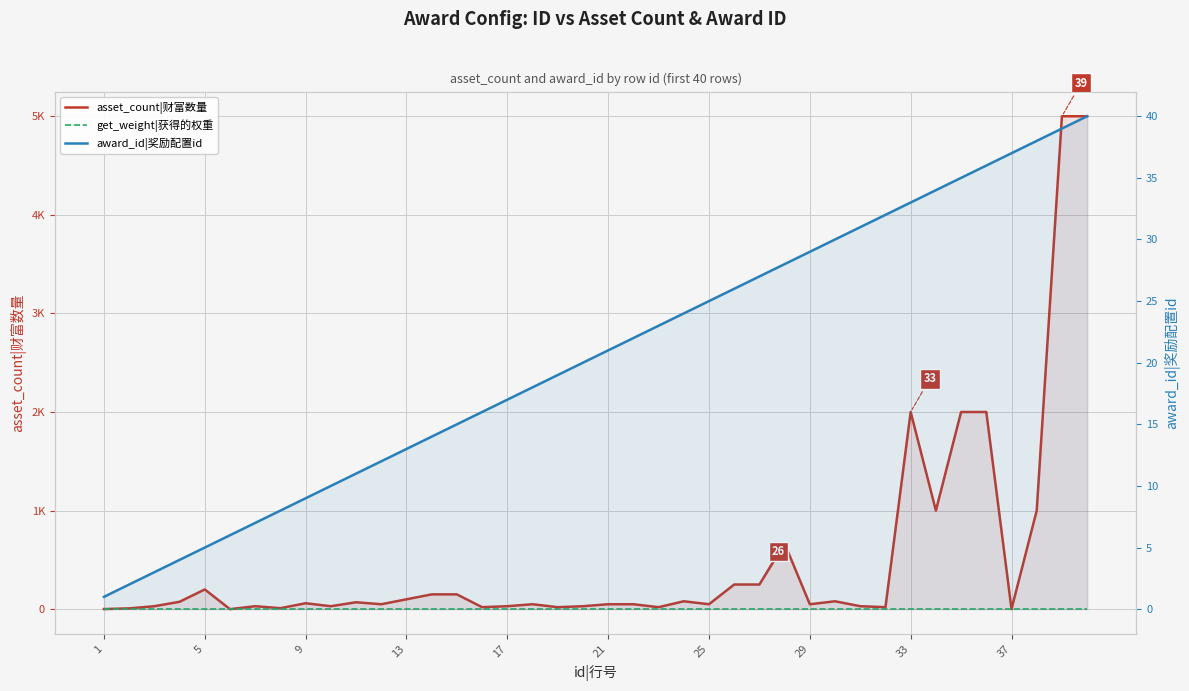

True or false: award_id|奖励配置id and get_weight|获得的权重 intersect in this chart.

False